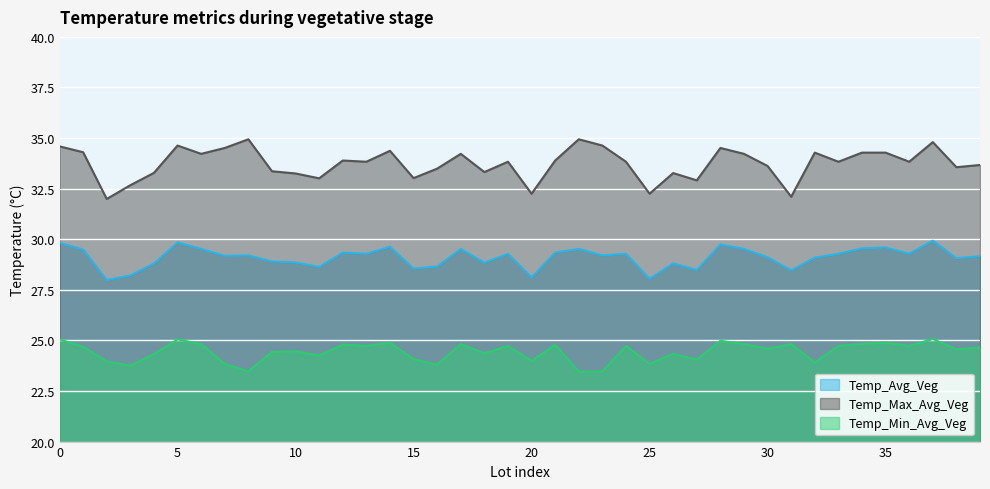

What is the sum of all Temp_Max_Avg_Veg values?

1349.7